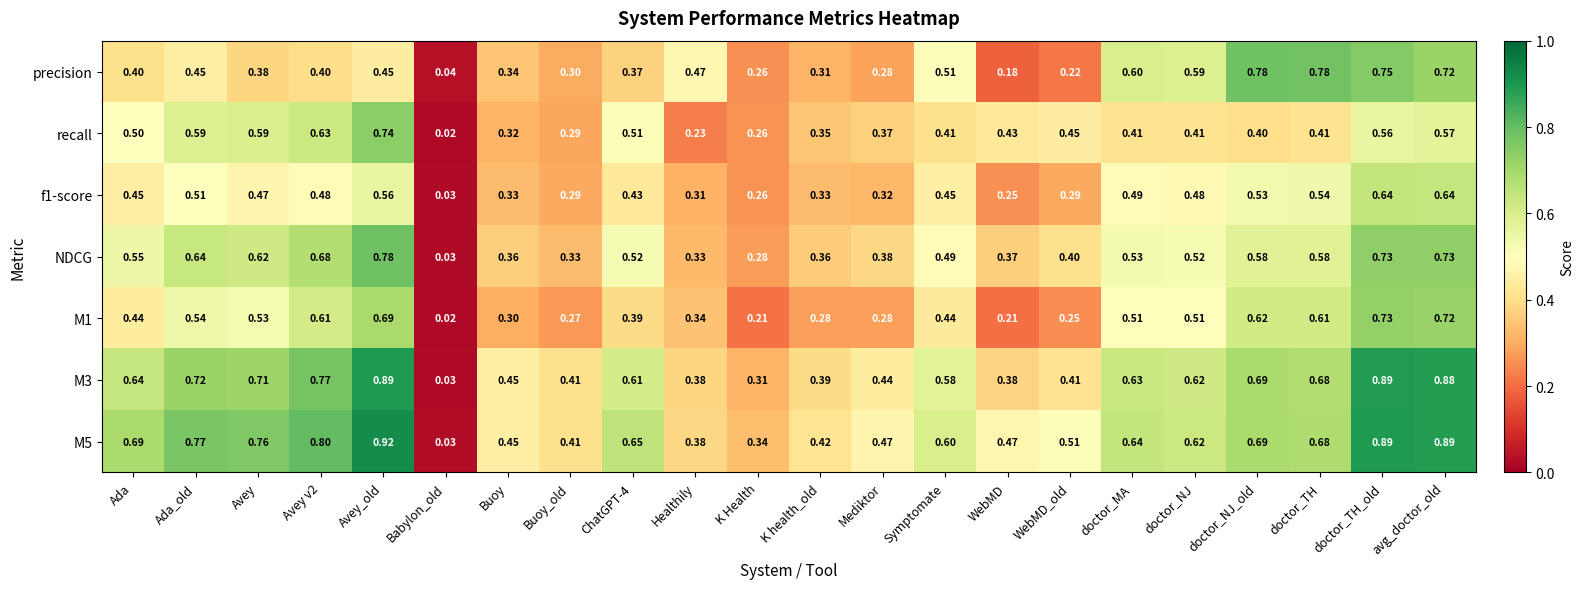

Where is M5 nearest to the value 0?

Babylon_old